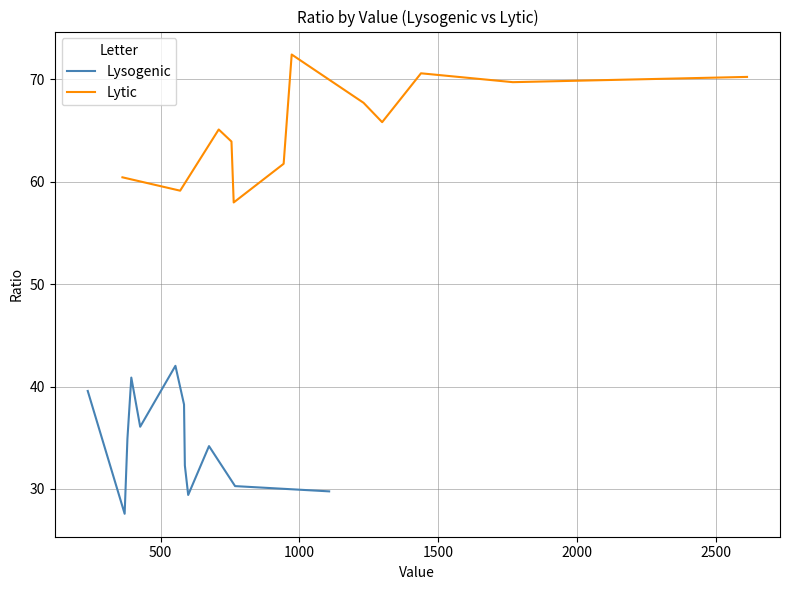

What is the maximum value for Lysogenic?

42.0